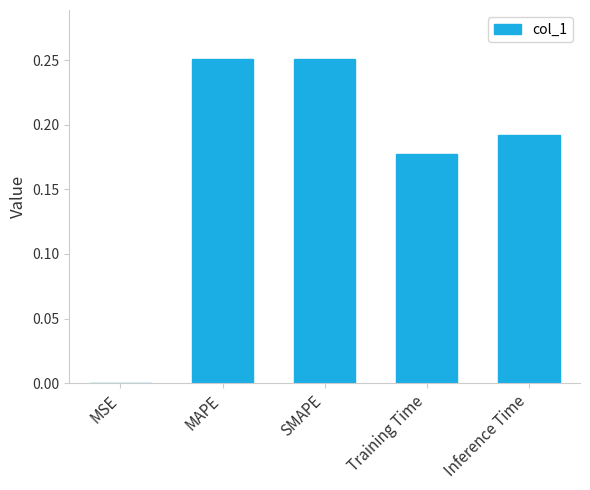

Are the bars horizontal?

No